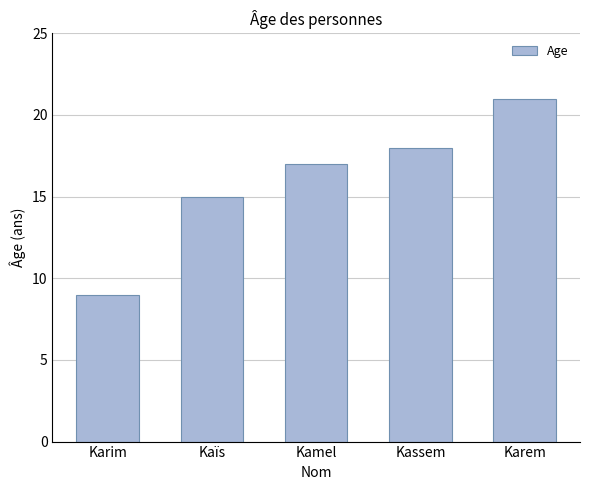

What is the label of the 5th bar from the right?

Karim